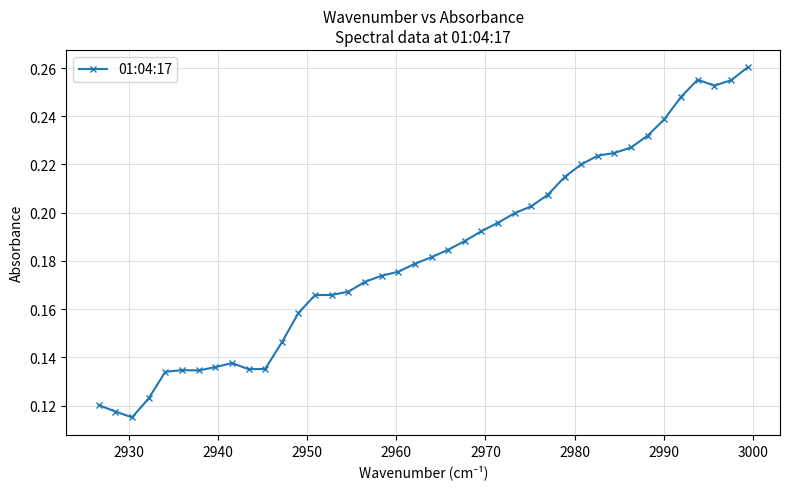

Count the values in the range 0 to 1.

40